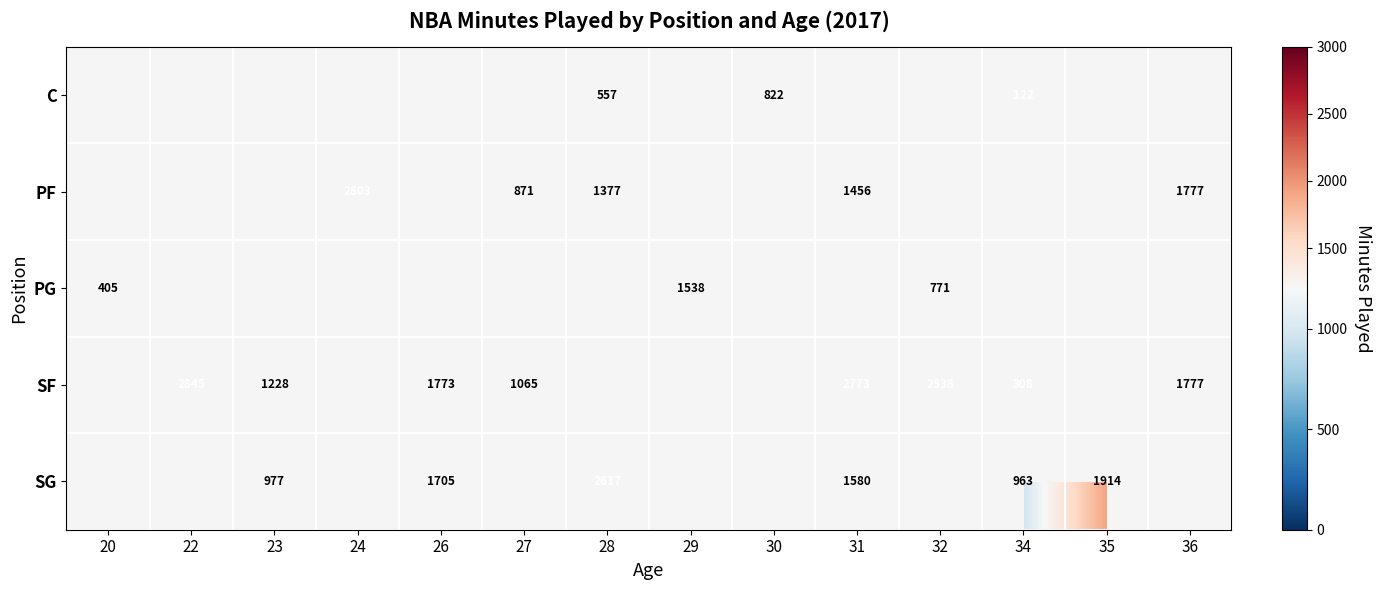

True or false: SF has a value of 2538.0 at 32.

True